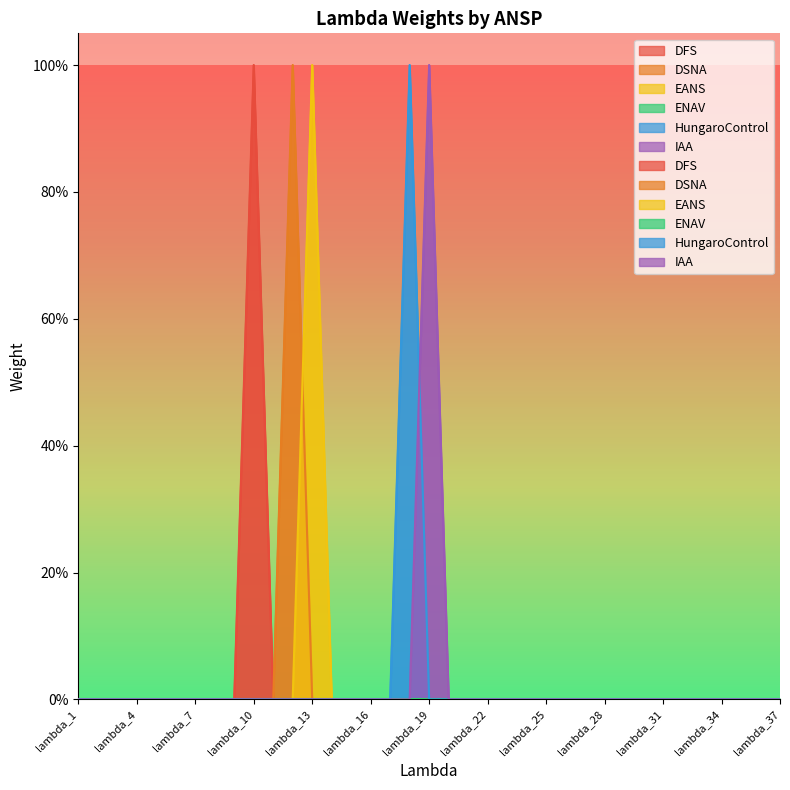

List the labels in order of IAA value, smallest first.

lambda_1, lambda_2, lambda_3, lambda_4, lambda_5, lambda_6, lambda_7, lambda_8, lambda_9, lambda_10, lambda_11, lambda_12, lambda_13, lambda_14, lambda_15, lambda_16, lambda_17, lambda_18, lambda_20, lambda_21, lambda_22, lambda_23, lambda_24, lambda_25, lambda_26, lambda_27, lambda_28, lambda_29, lambda_30, lambda_31, lambda_32, lambda_33, lambda_34, lambda_35, lambda_36, lambda_37, lambda_19